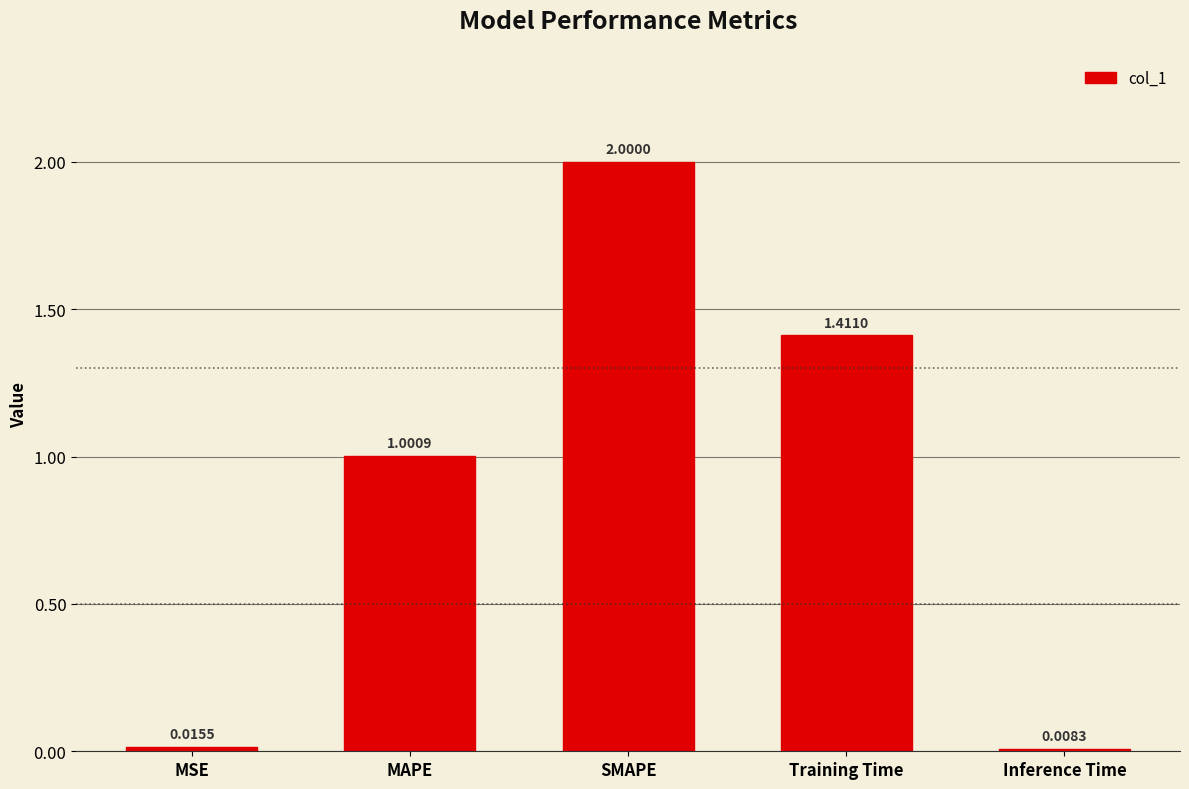

Does the chart contain any negative values?

No